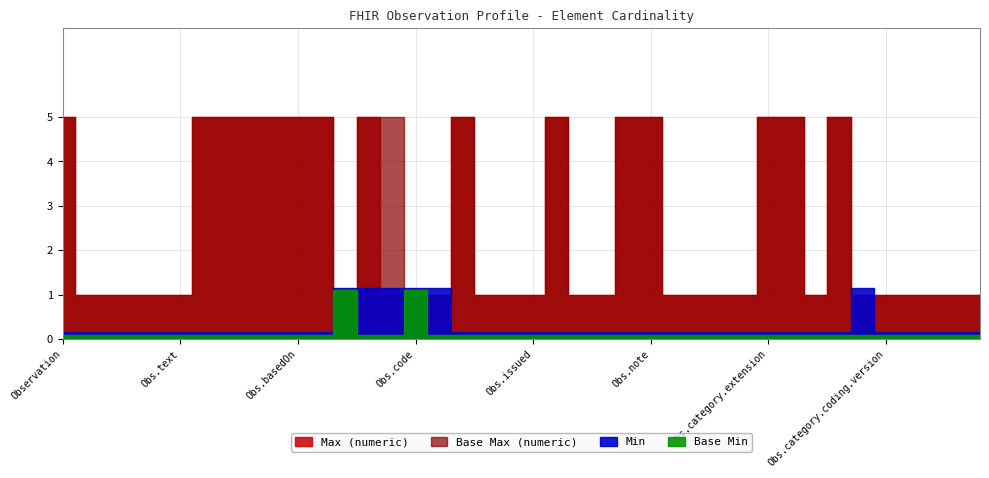

Between Observation.category.text and Observation.value[x], which is larger?

Observation.category.text